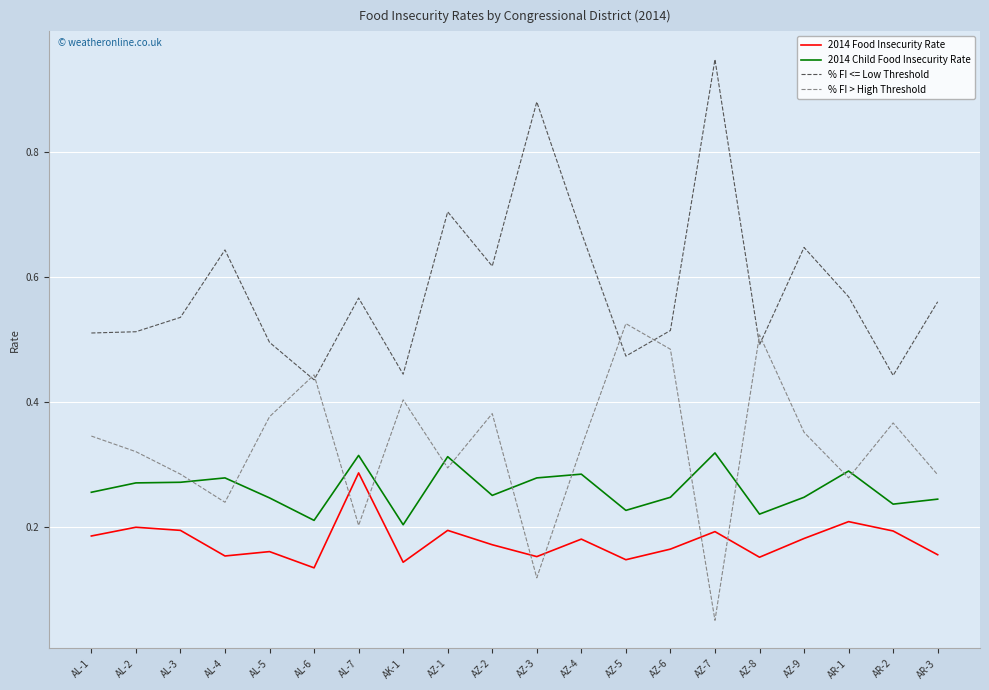

Which series changed the most between AL-5 and AZ-3?

% FI <= Low Threshold